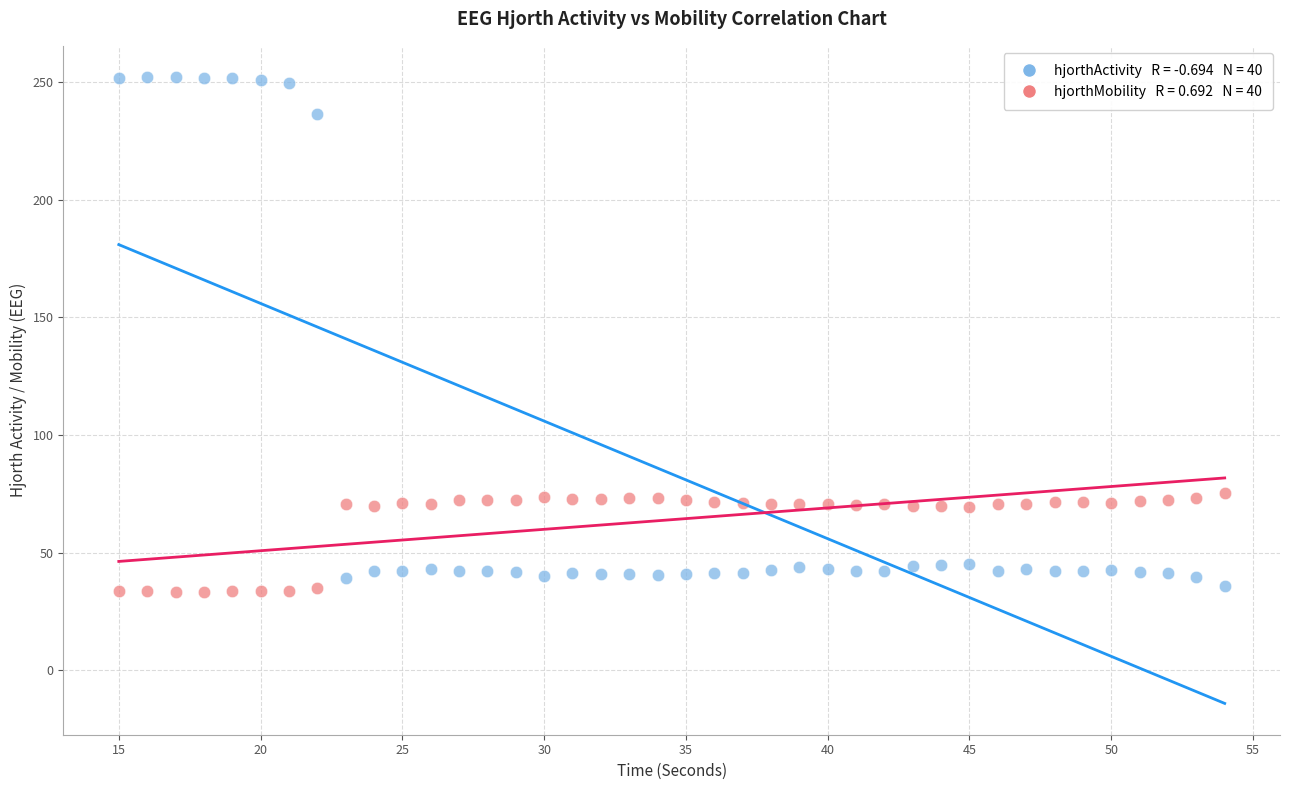

Across all data points, what is the range of X values (max minus min)?

39.0